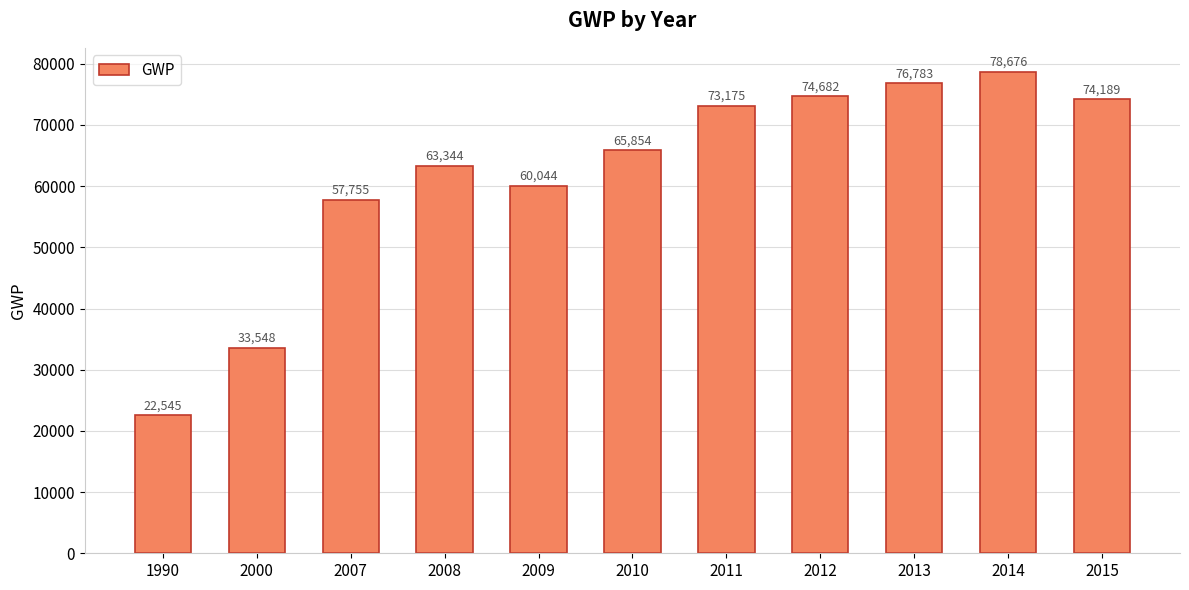

What is the approximate value at 2014?

78676.4